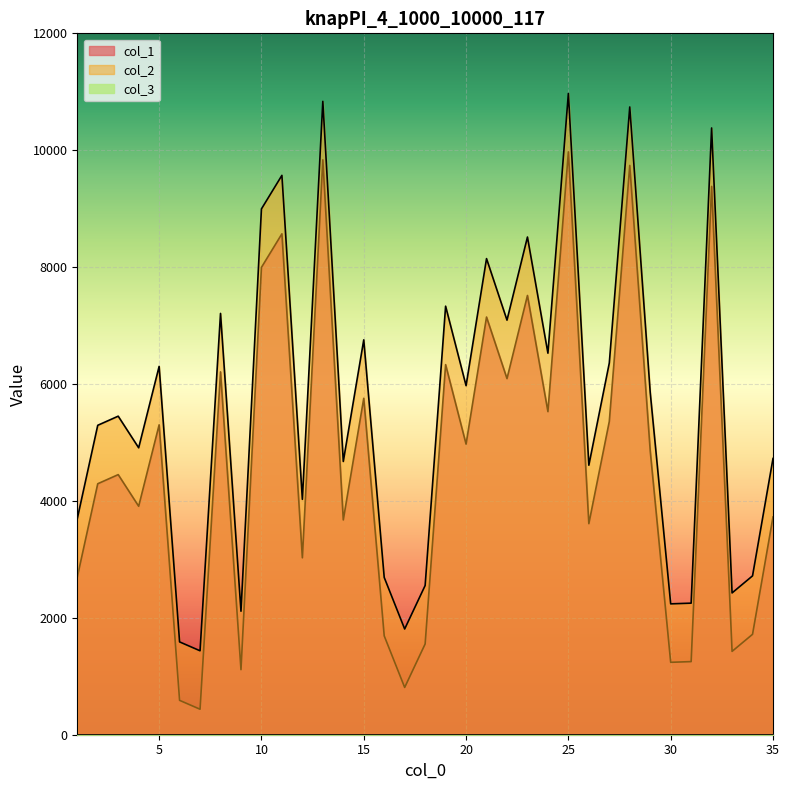

What is the value of the col_2 point at the 21st from the left?

8146